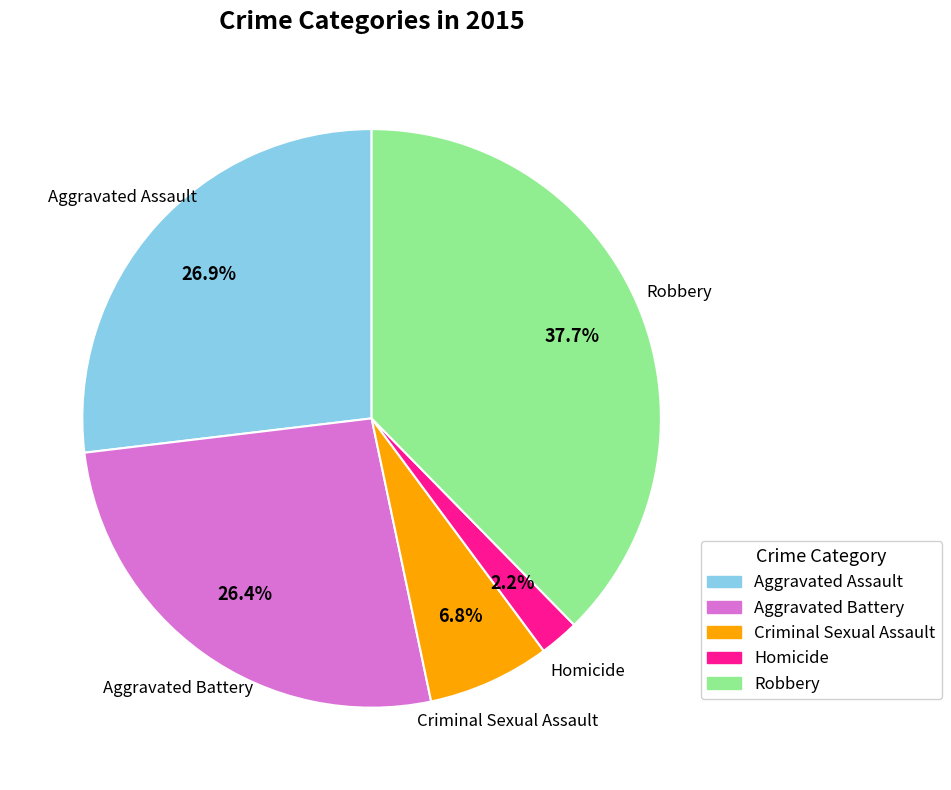

Is there a majority slice in this chart?

No